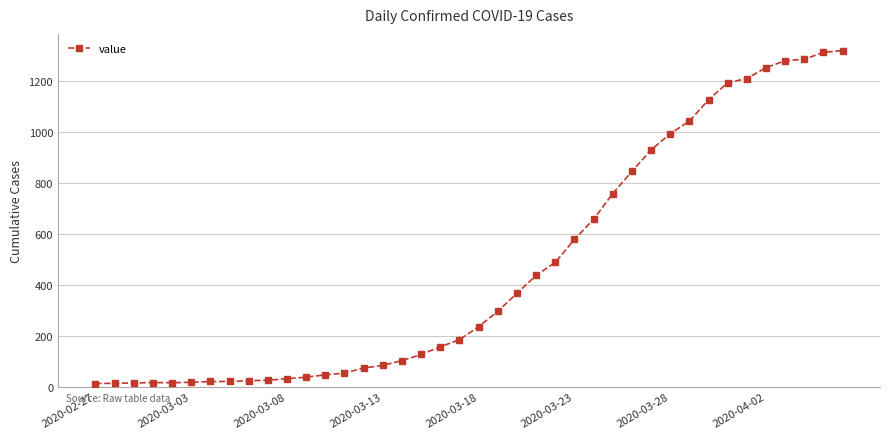

What is the sum of all values?

18687